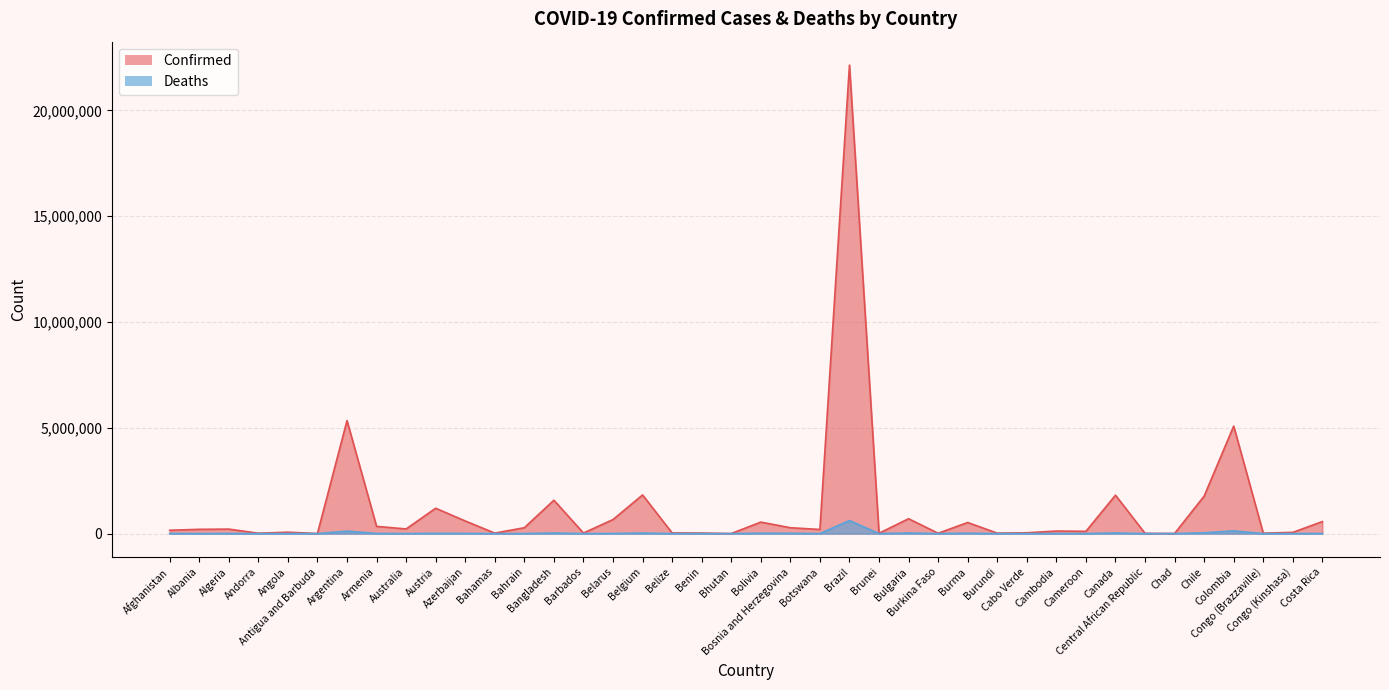

What is the value of the Confirmed point at the 25th from the left?

15186